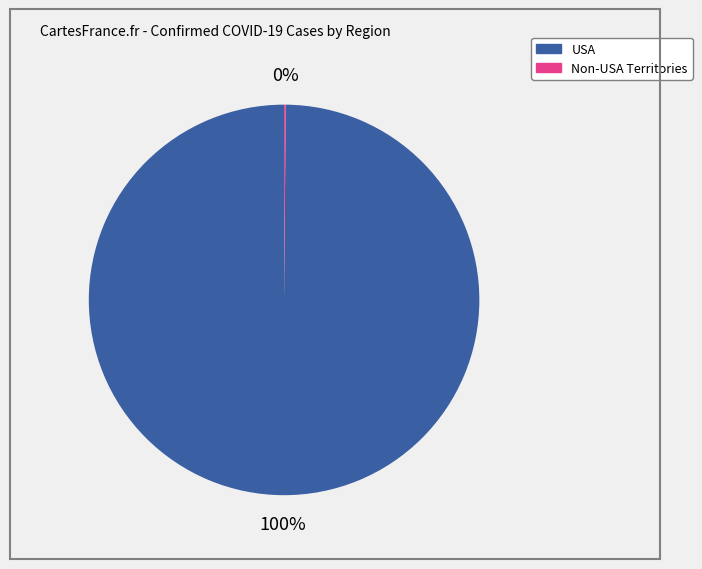

Is there any slice that represents more than half of the pie?

Yes